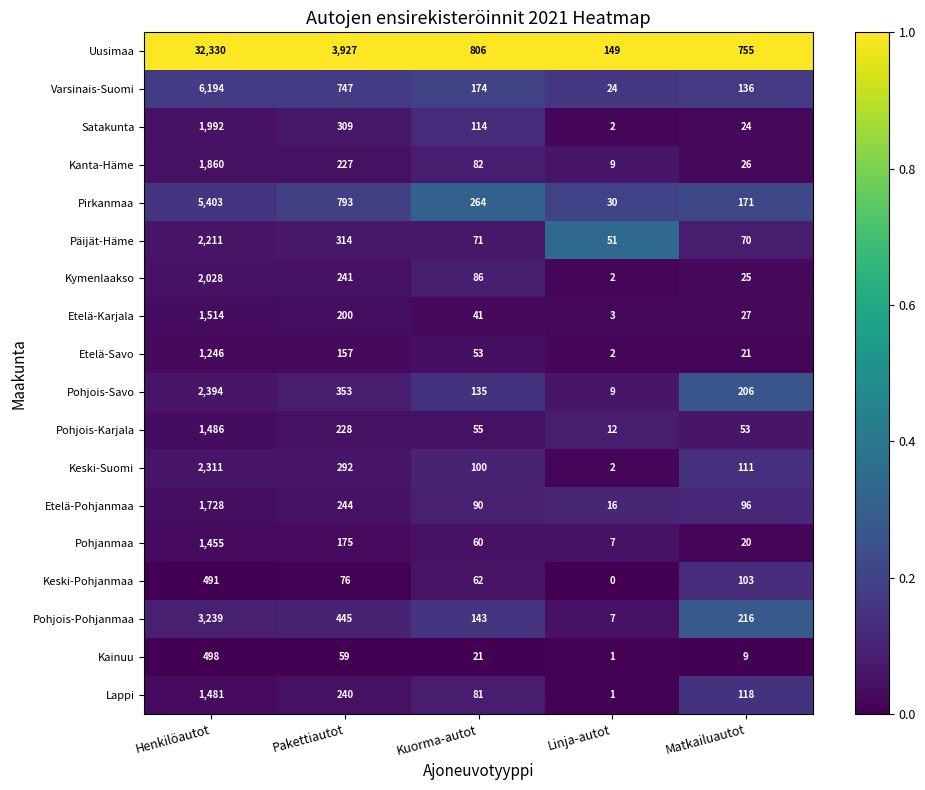

Which series has the largest total across all categories?

Uusimaa